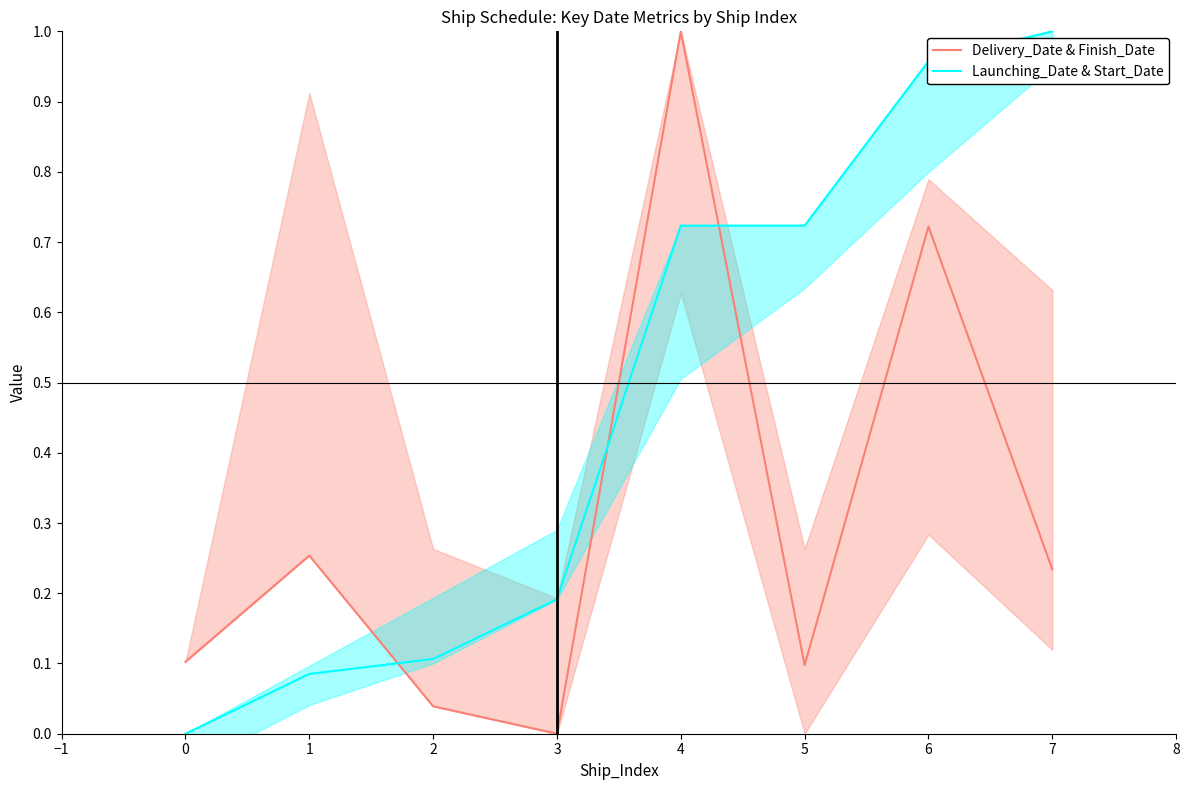

How many times do Launching_Date & Start_Date and Delivery_Date & Finish_Date cross each other?

3